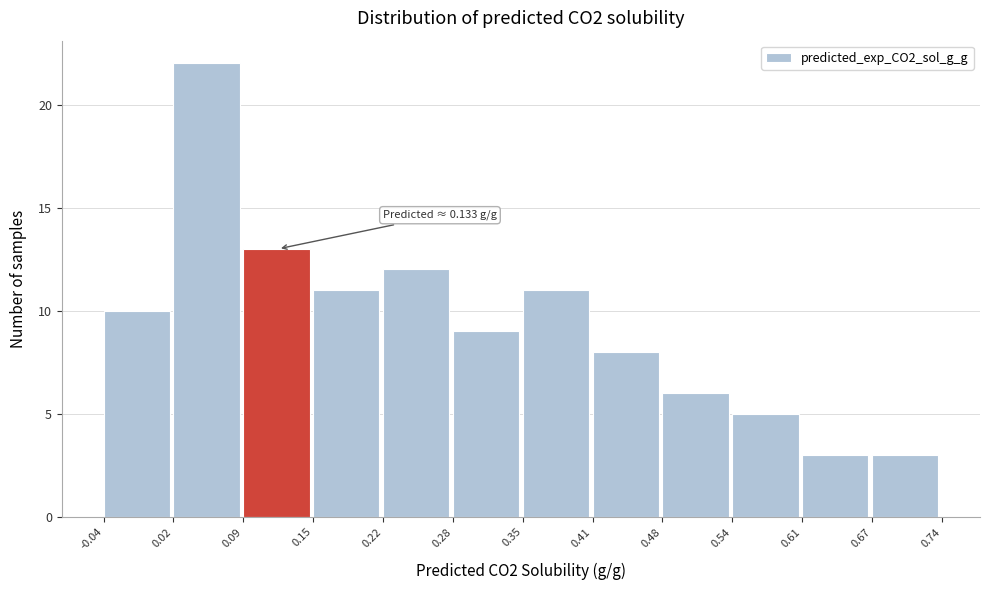

Over which range of the x-axis is the bar tallest?

0.02 to 0.09